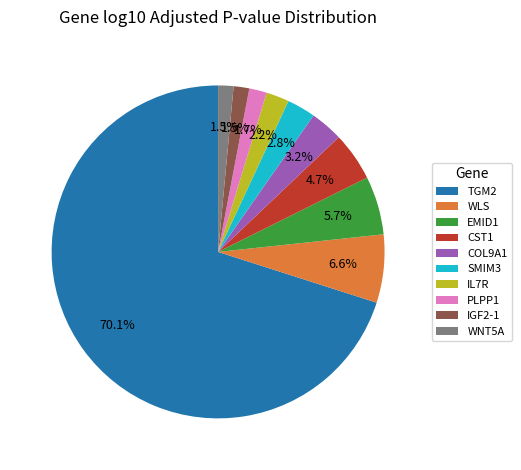

What percentage is the TGM2 slice, to the nearest percent?

70%